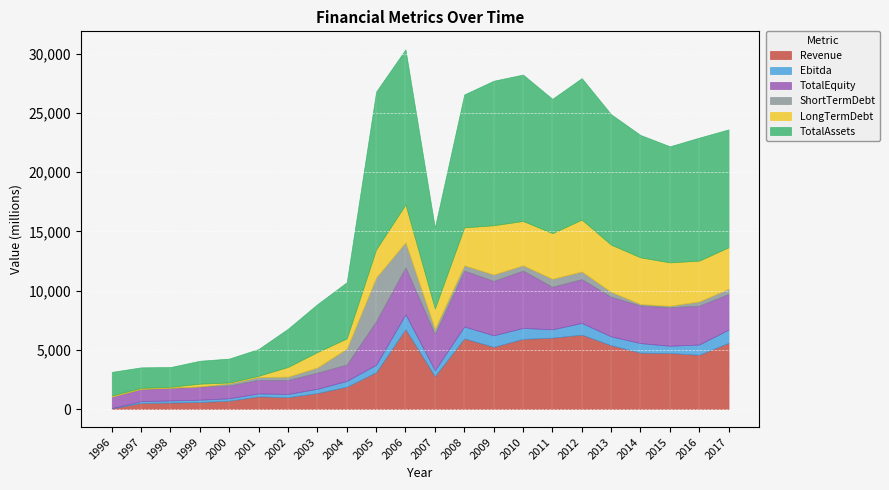

True or false: TotalAssets and Ebitda intersect in this chart.

False